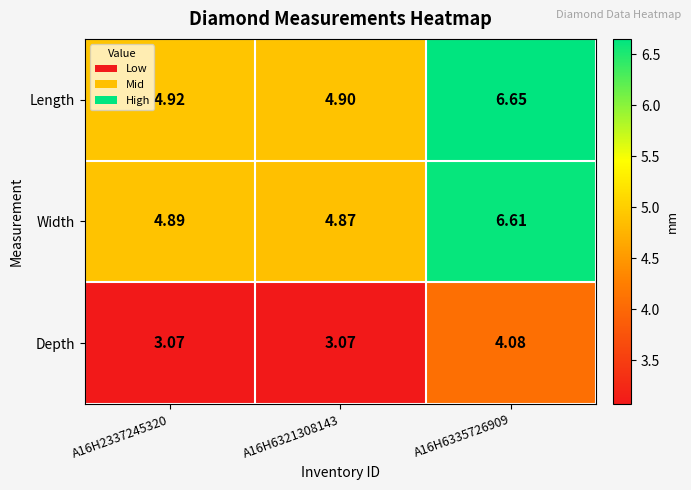

Which series has the largest total across all categories?

Length